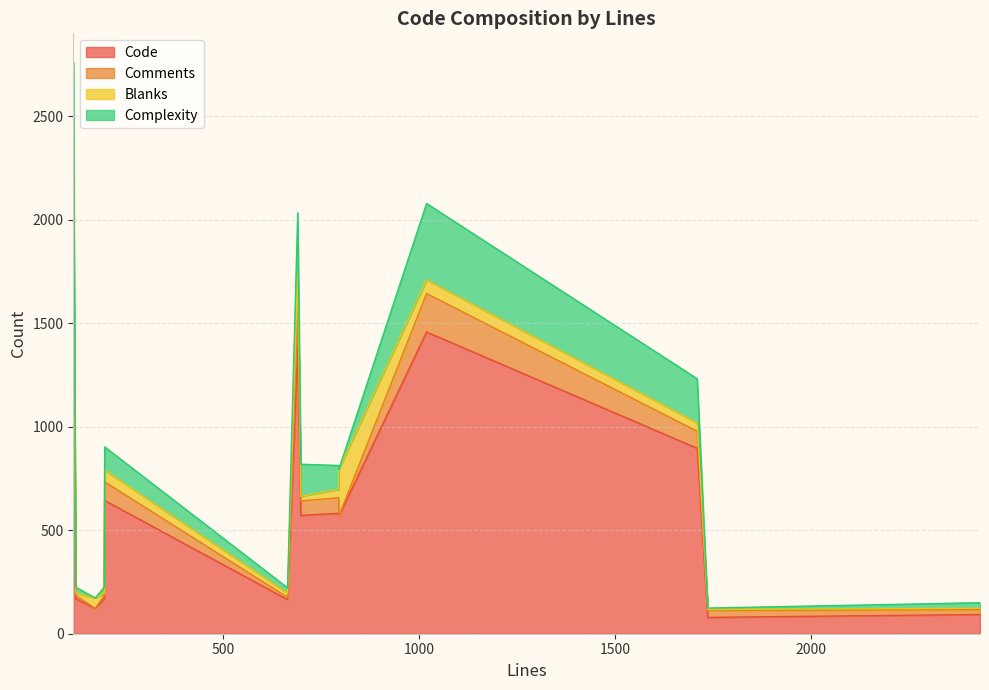

How many data points in Code are less than 572?

7